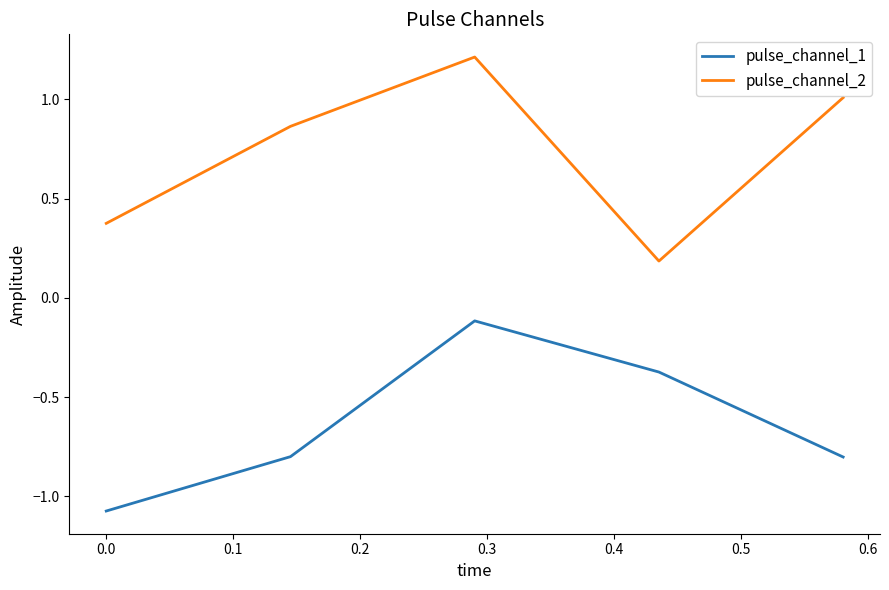

True or false: pulse_channel_1 and pulse_channel_2 cross at least once.

False